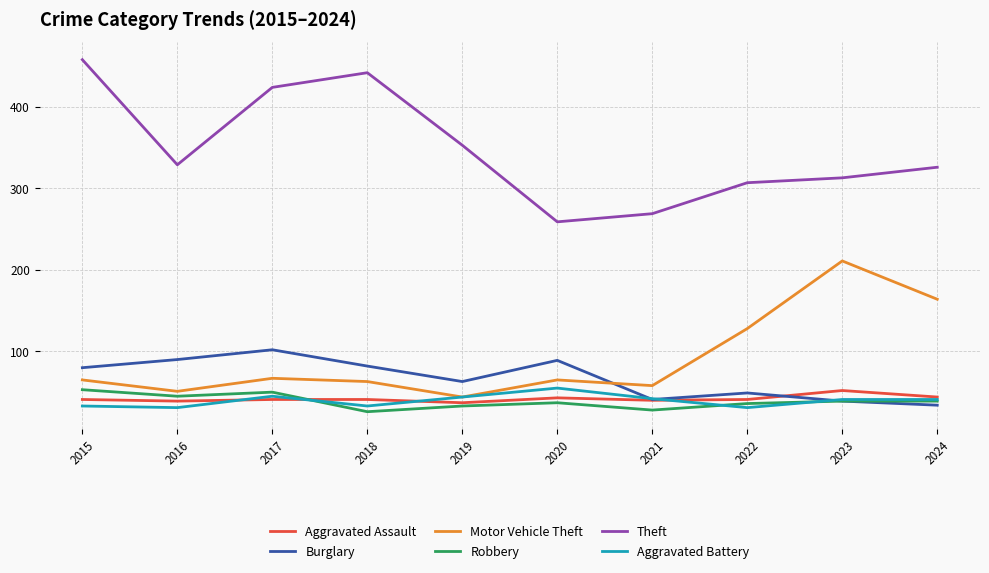

What is the total value across all series at 2017?

729